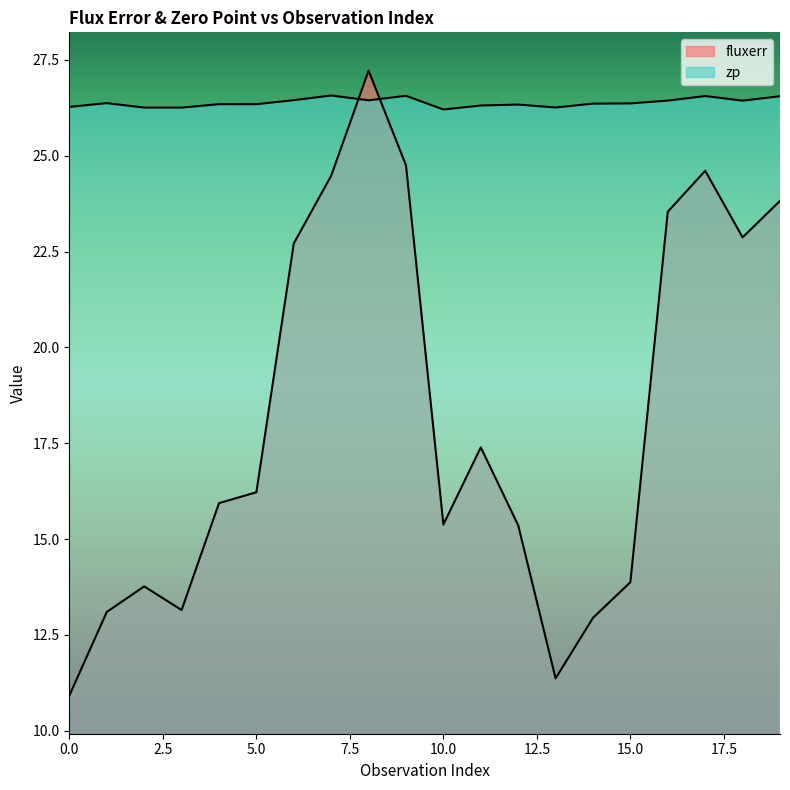

True or false: zp and fluxerr intersect in this chart.

True